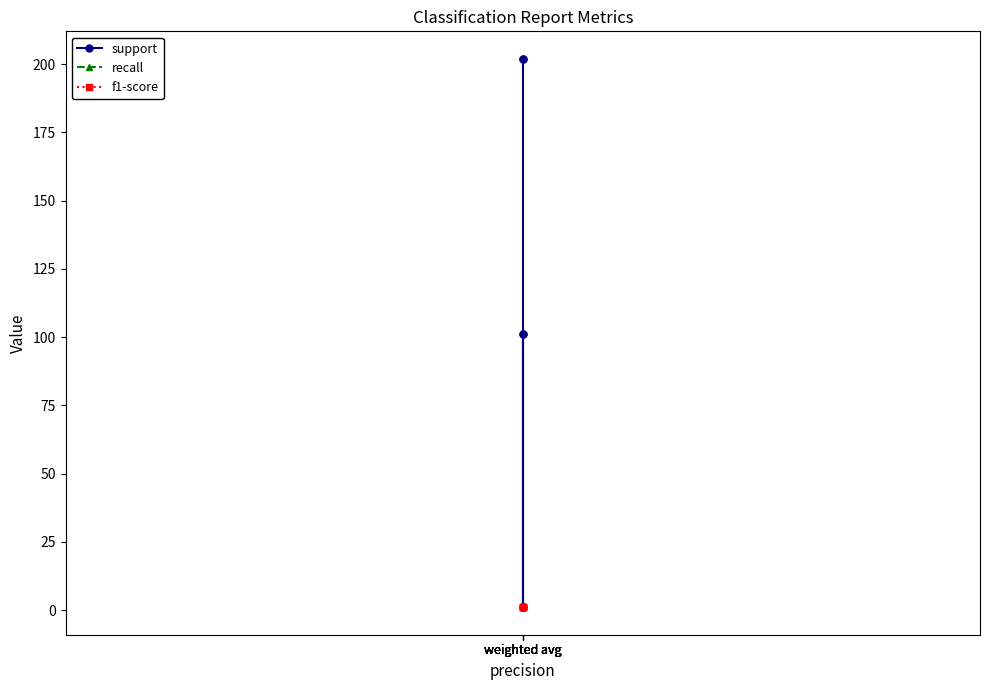

In support, how many points are lower than both neighbors (excluding endpoints)?

1